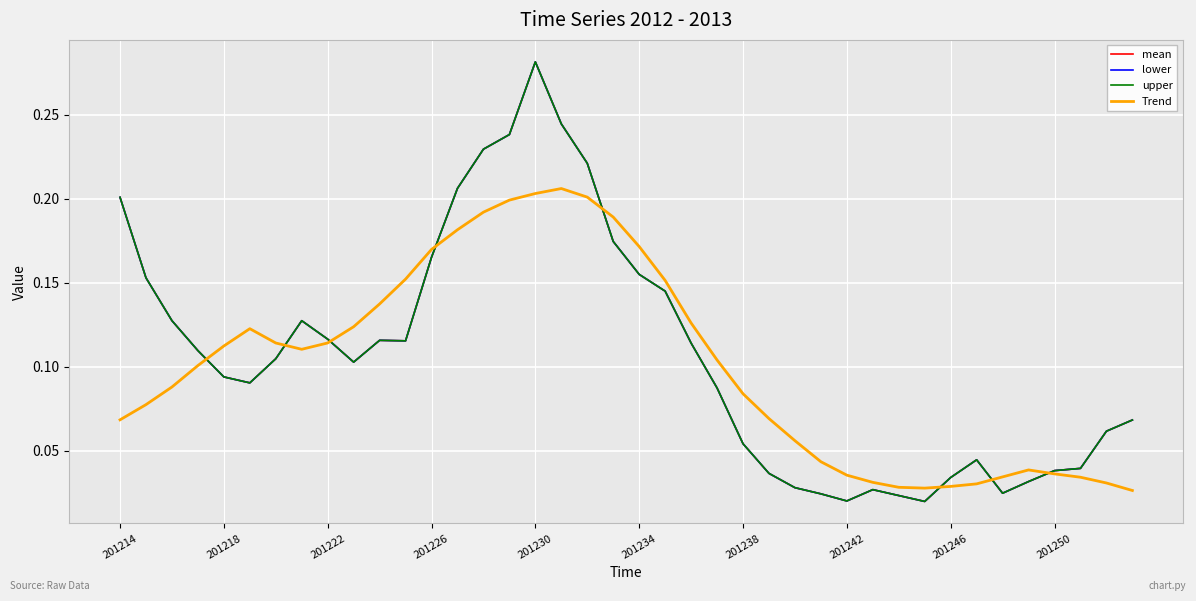

Does the chart have visible grid lines?

Yes